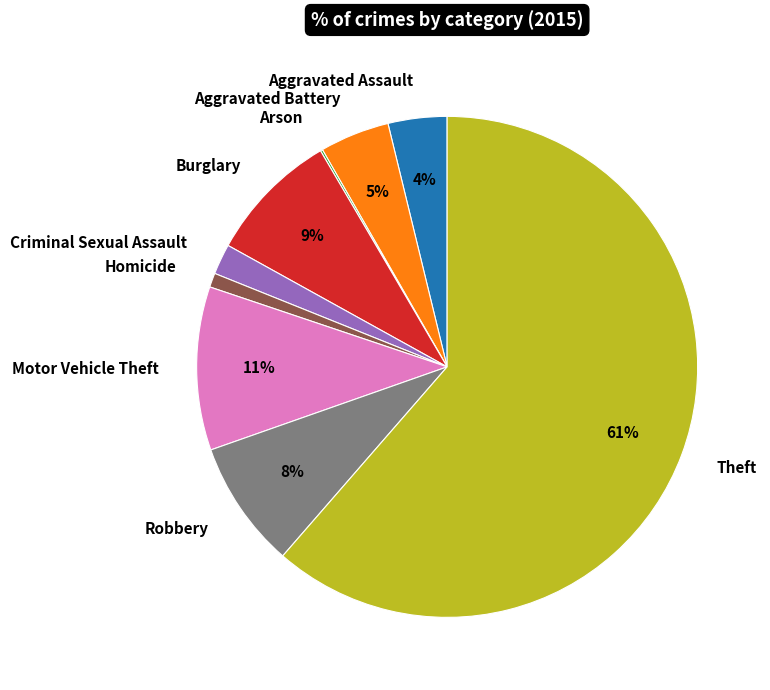

Is Theft the majority of the pie?

Yes